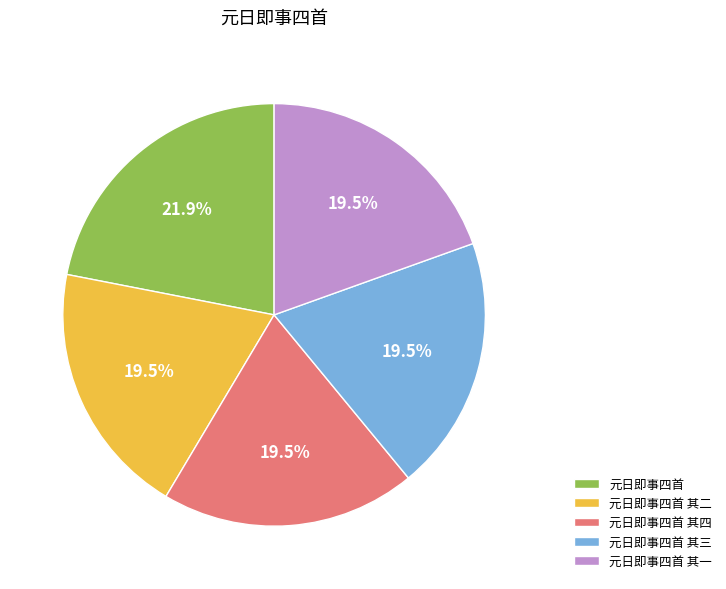

Which slice is the largest?

元日即事四首